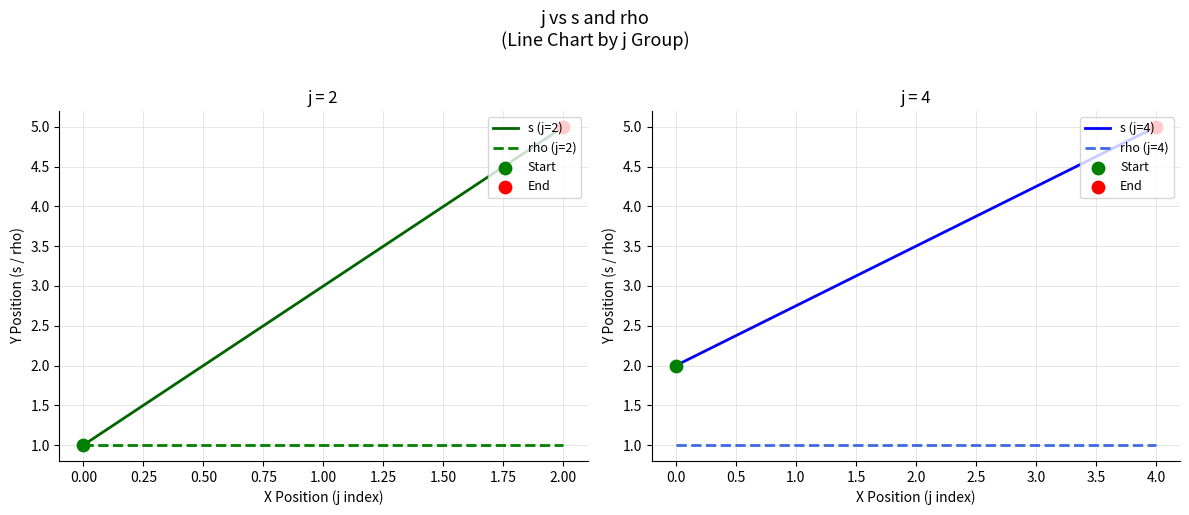

Which series has the largest total across all categories?

s